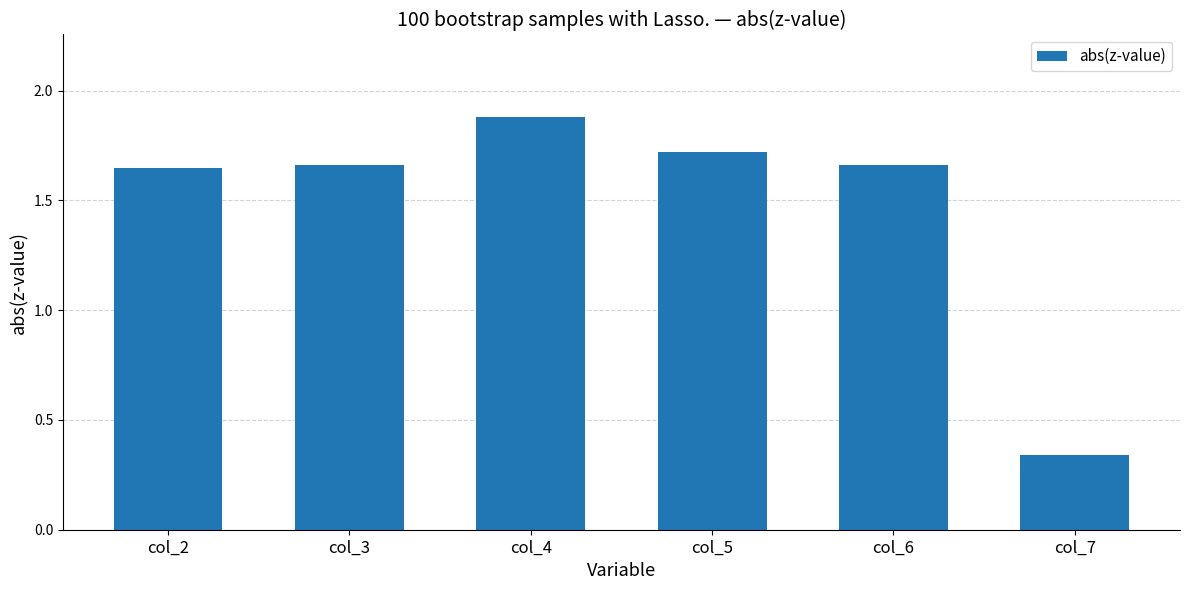

Which category has the lowest value across all series?

col_7